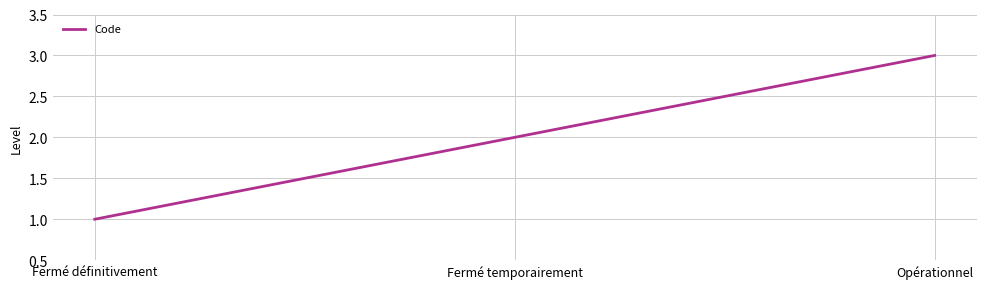

What is the approximate value at Fermé temporairement?

2